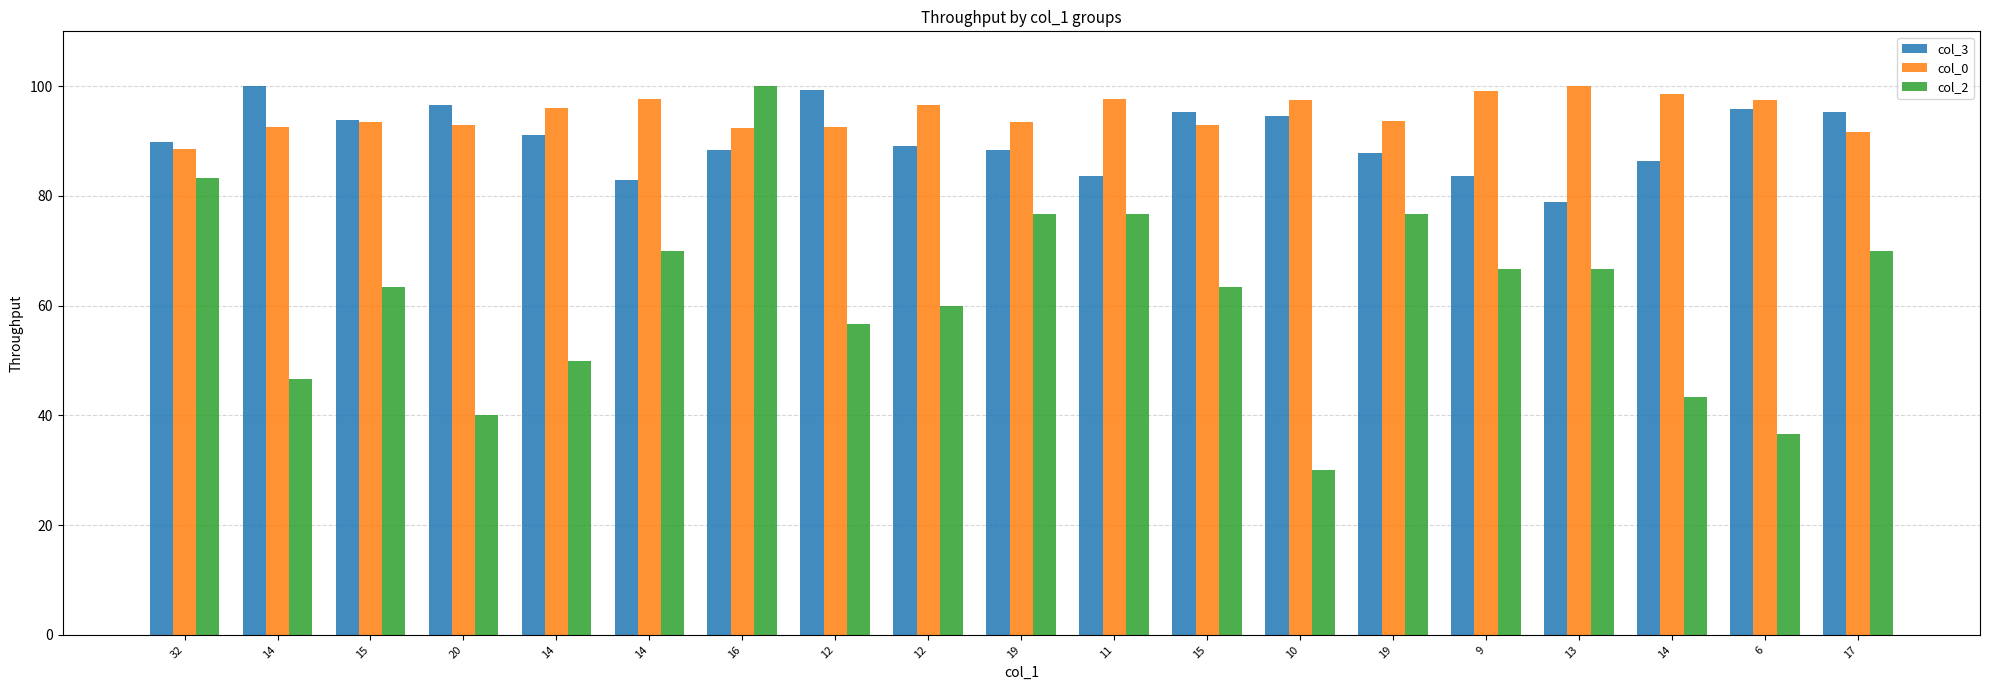

Reading left to right, extract all data points from this chart.

col_3: 32=89.8	14=100.0	15=93.9	20=96.6	14=91.2	14=83.0	16=88.4	12=99.3	12=89.1	19=88.4	11=83.7	15=95.2	10=94.6	19=87.8	9=83.7	13=78.9	14=86.4	6=95.9	17=95.2
col_0: 32=88.6	14=92.6	15=93.4	20=92.9	14=96.0	14=97.7	16=92.3	12=92.6	12=96.6	19=93.4	11=97.7	15=92.9	10=97.4	19=93.7	9=99.1	13=100.0	14=98.6	6=97.4	17=91.7
col_2: 32=83.3	14=46.7	15=63.3	20=40.0	14=50.0	14=70.0	16=100.0	12=56.7	12=60.0	19=76.7	11=76.7	15=63.3	10=30.0	19=76.7	9=66.7	13=66.7	14=43.3	6=36.7	17=70.0